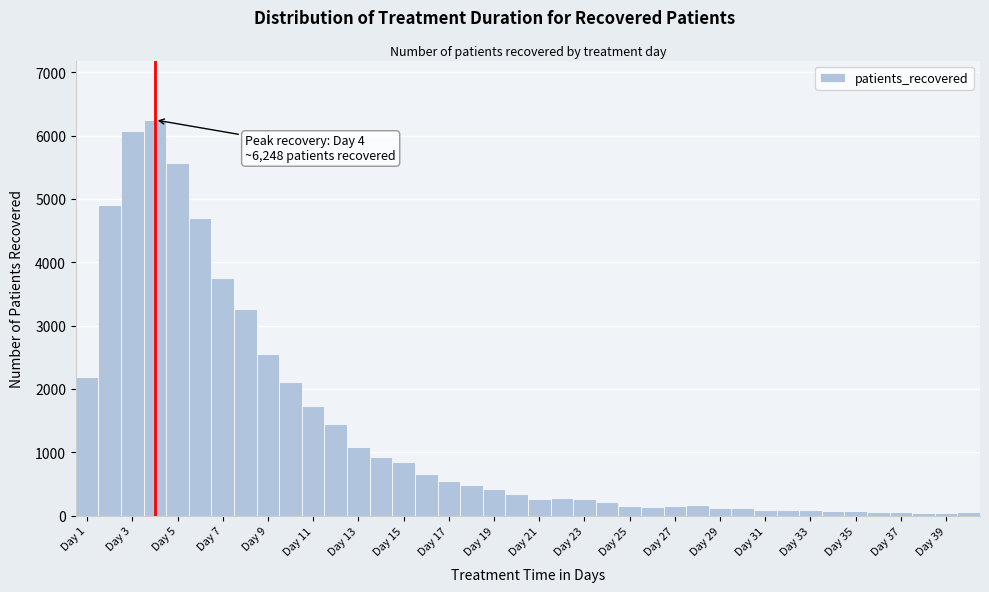

Which range on the x-axis has the tallest bar?

3.5 to 4.5